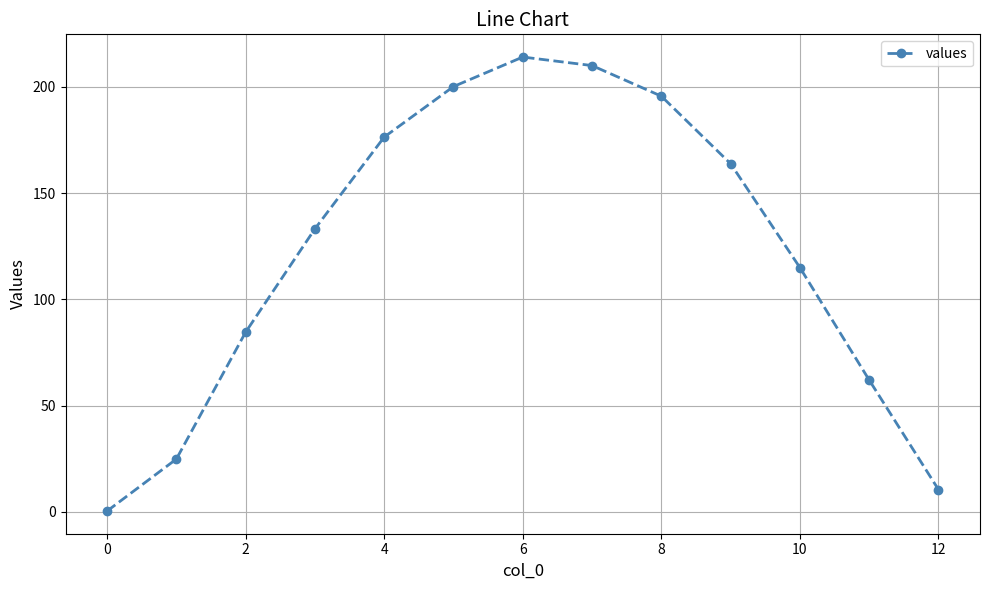

Reading right to left, what are all the values shown in this chart?

10.5	62.0	115.0	163.8	195.7	210.1	214.1	200.2	176.4	133.2	84.6	24.8	0.3